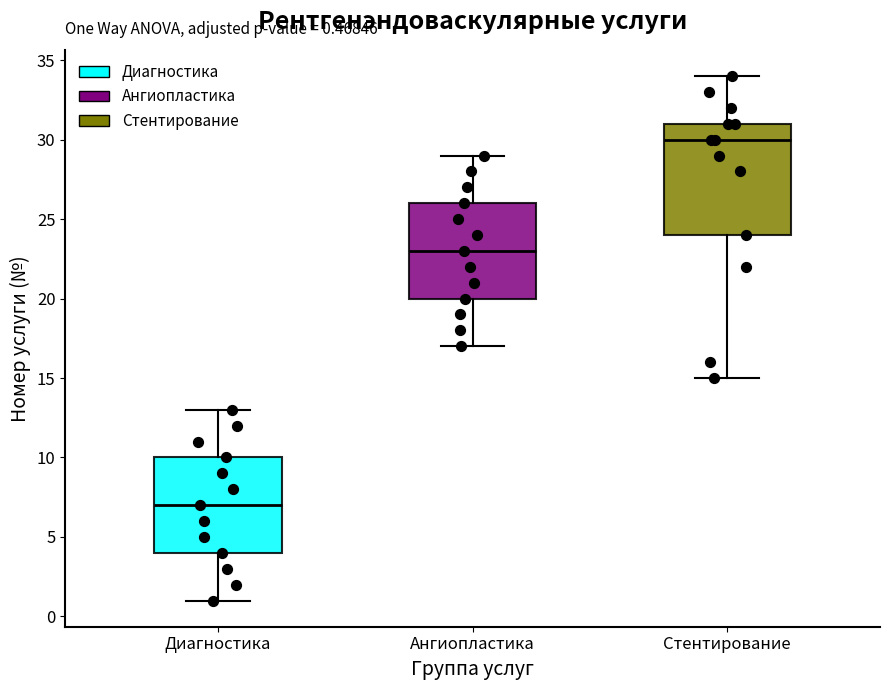

Which box has the highest median line?

Стентирование